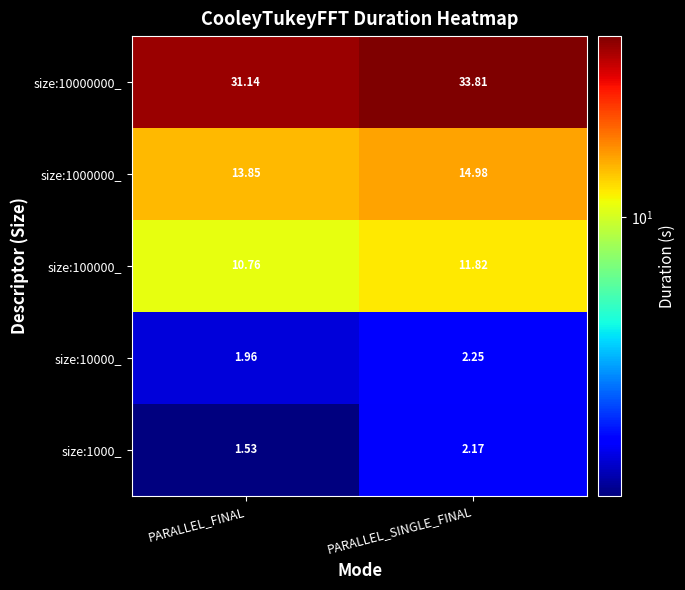

Where does the size:10000_ series first go above 2?

PARALLEL_SINGLE_FINAL